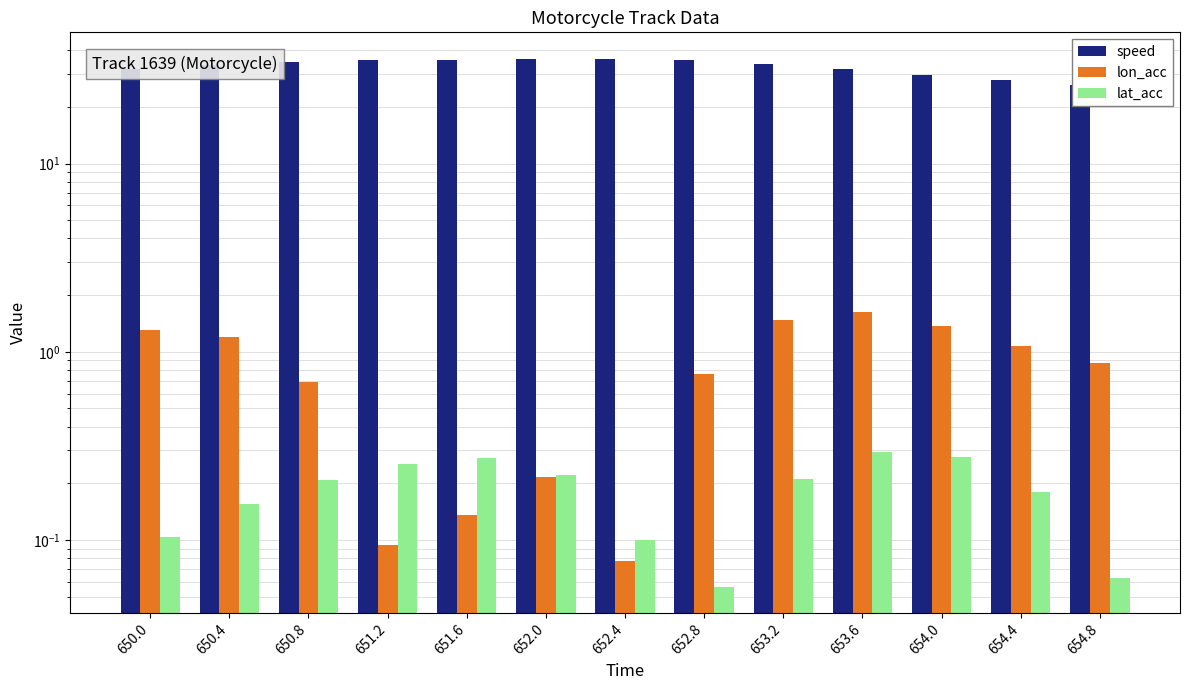

Between 654.4 and 654.0, which is larger?

654.0